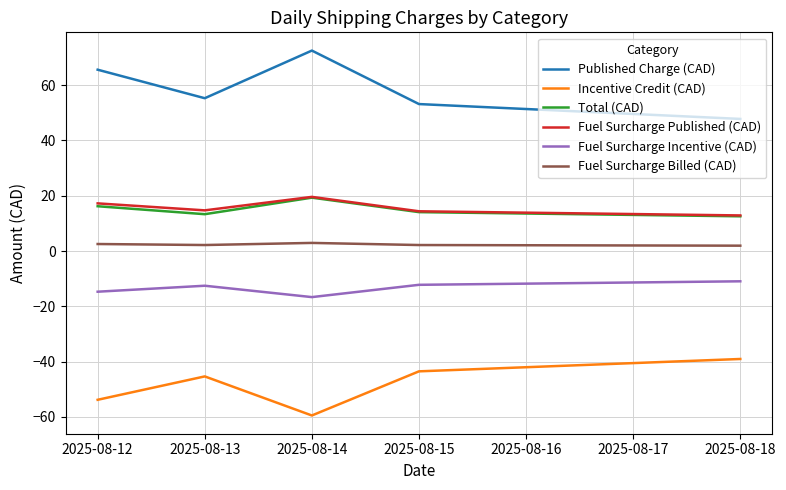

How many lines are shown in the chart?

6